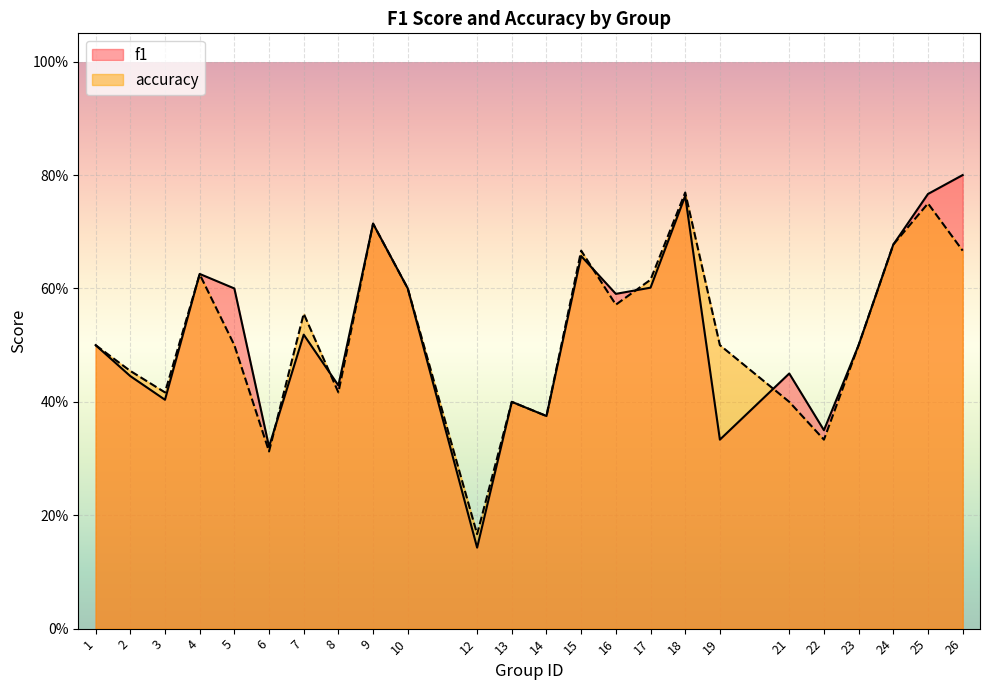

Count the accuracy values in the range 0 to 1.

24